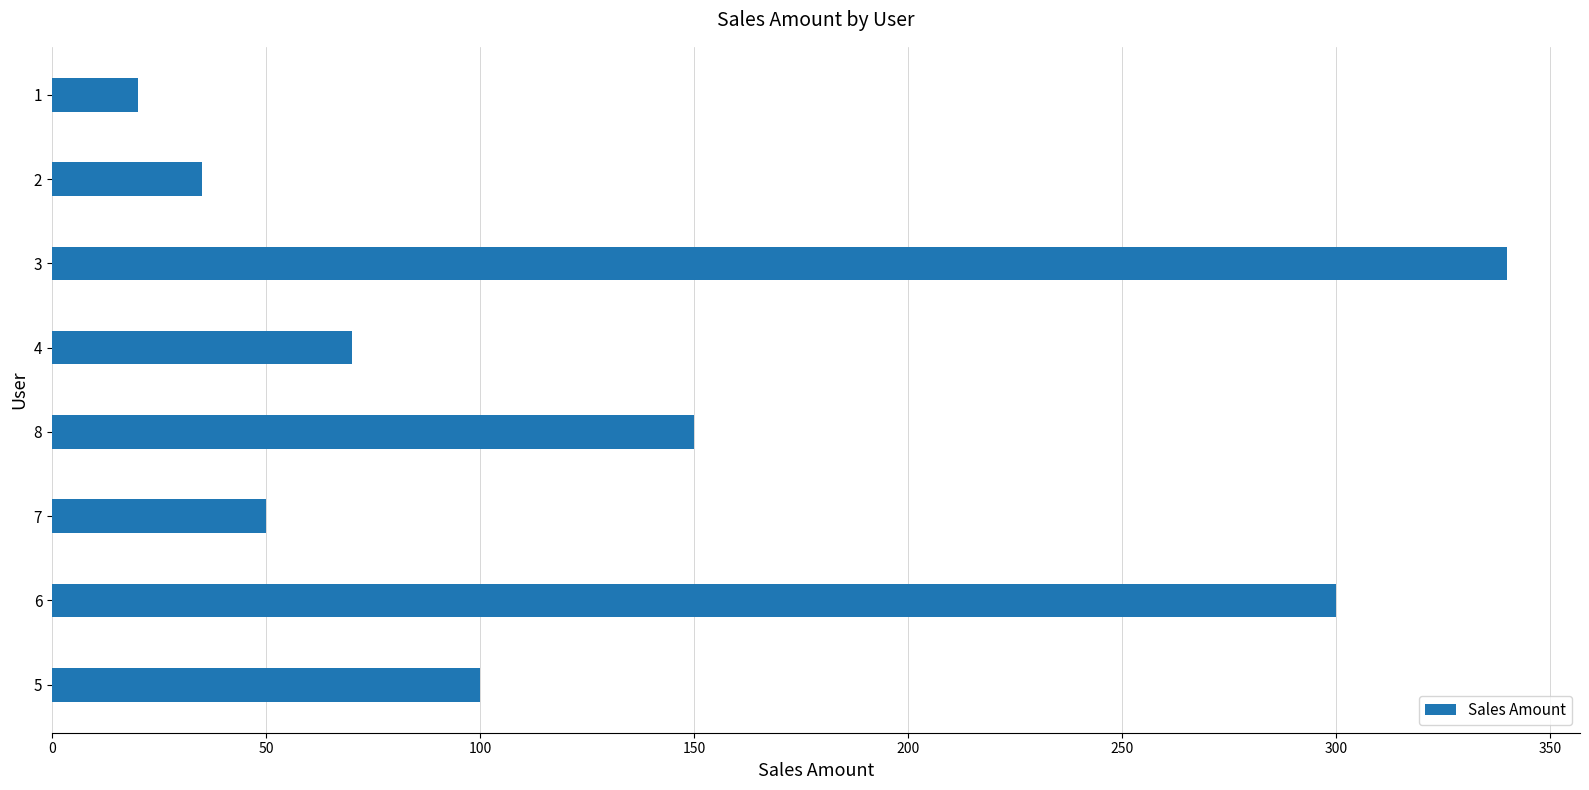

Between 5 and 6, which is larger?

6